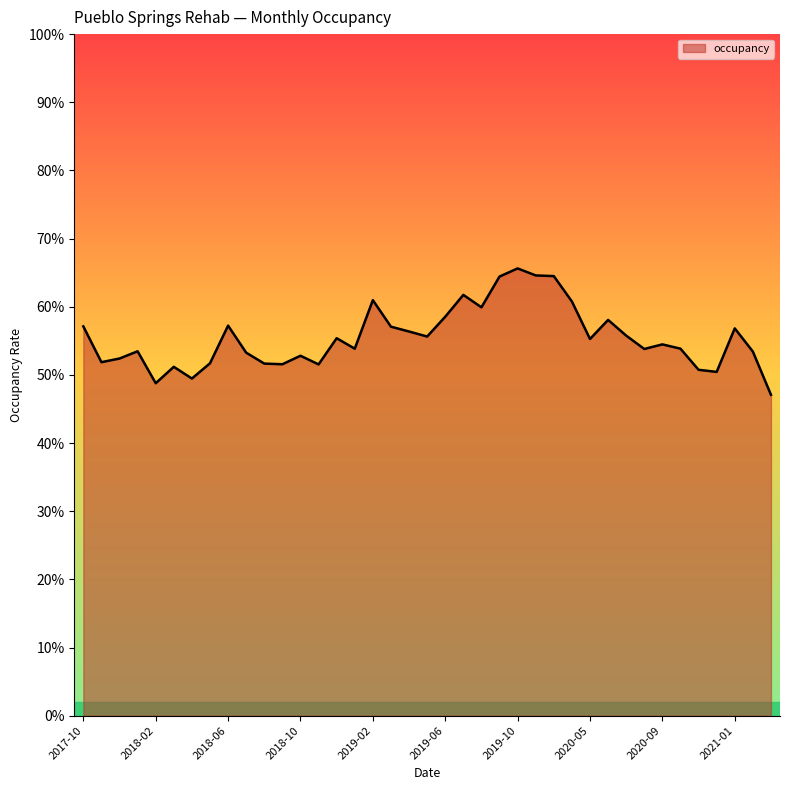

What is the difference between the maximum and minimum values?

0.2